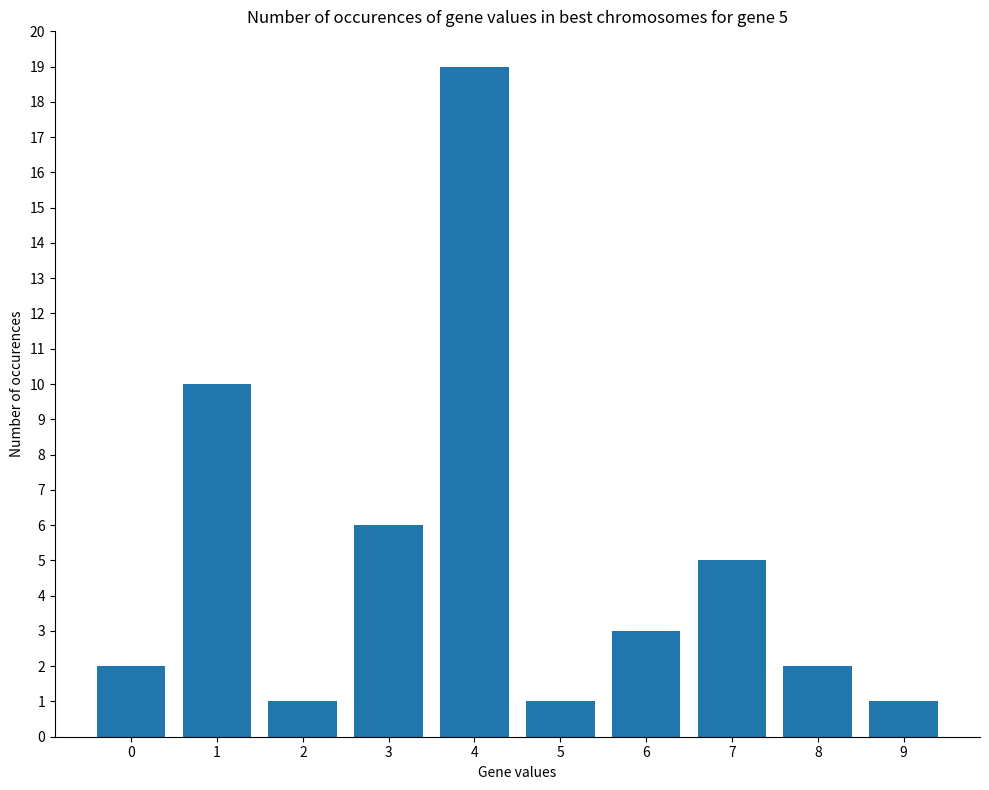

What is the value of the 9th bar from the left?

2